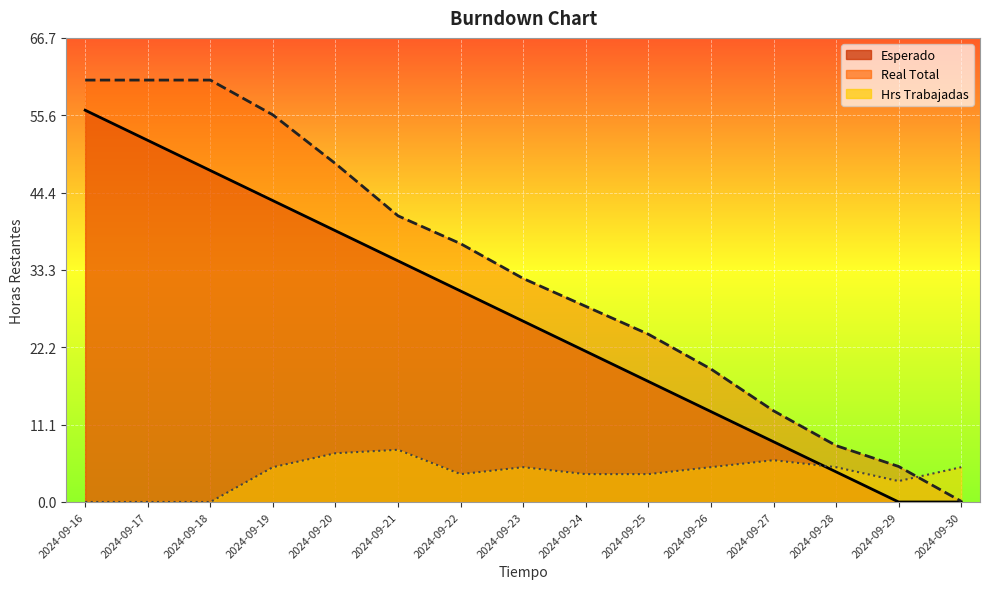

The Real Total series shows 0.0 at 2024-09-30. True or false?

False